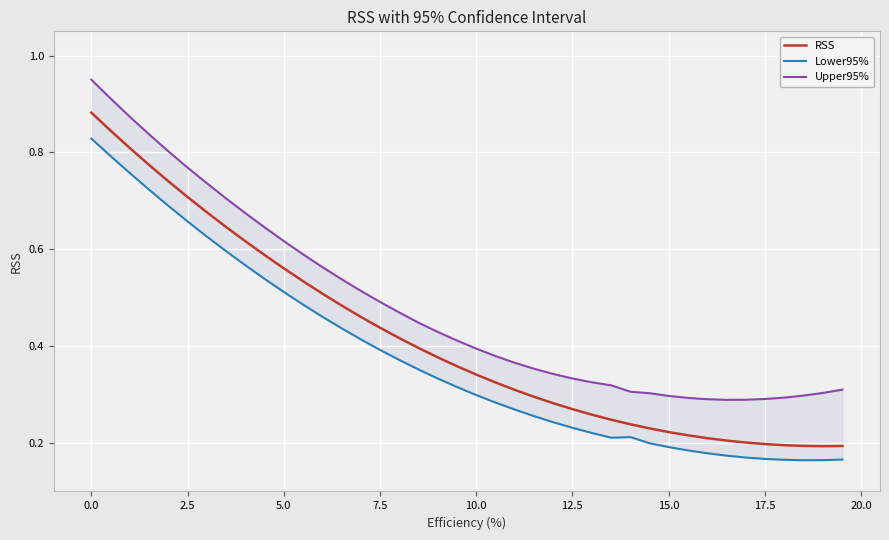

What is the value of the RSS point at the 13th from the left?

0.5